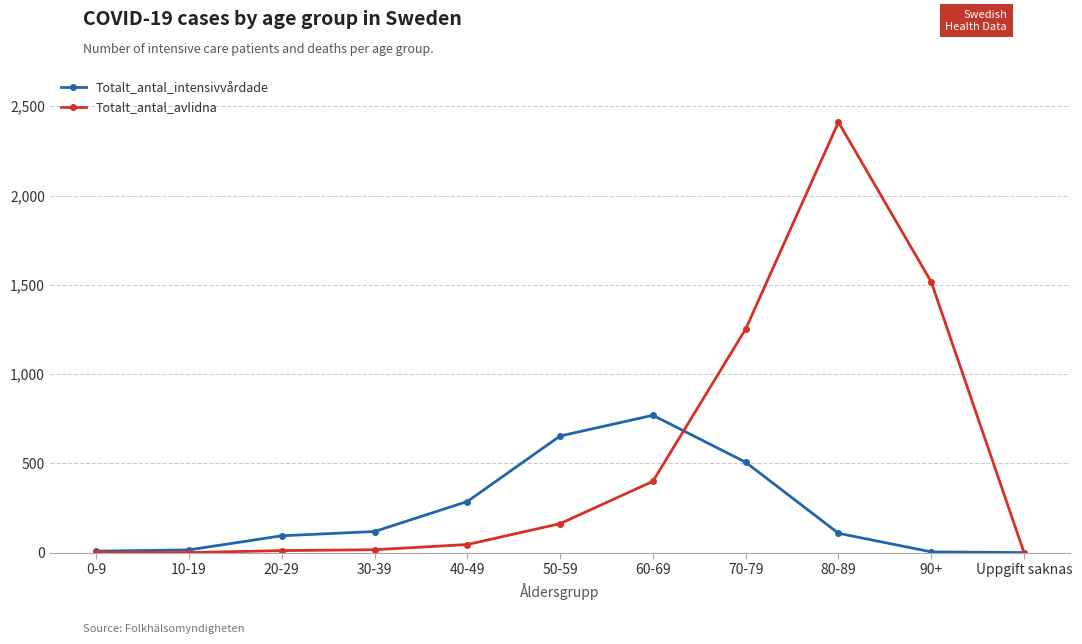

What is the maximum value shown in the chart?

2411